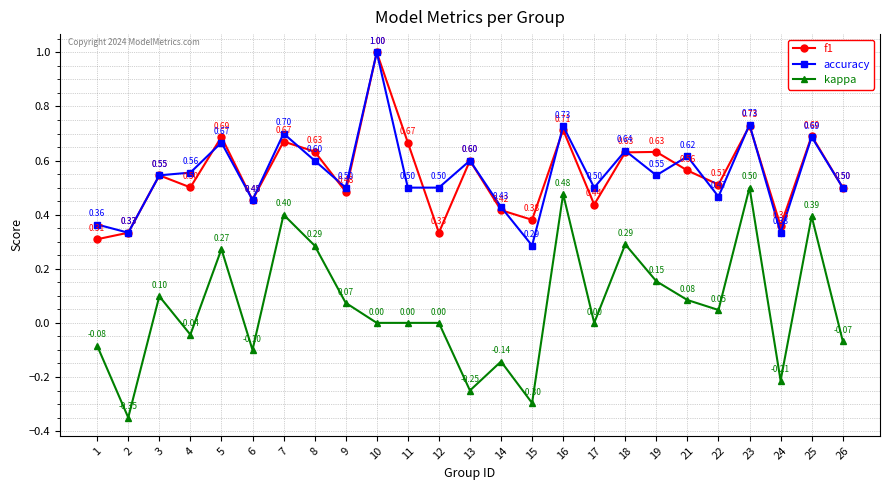

Where is the first local minimum for accuracy?

2